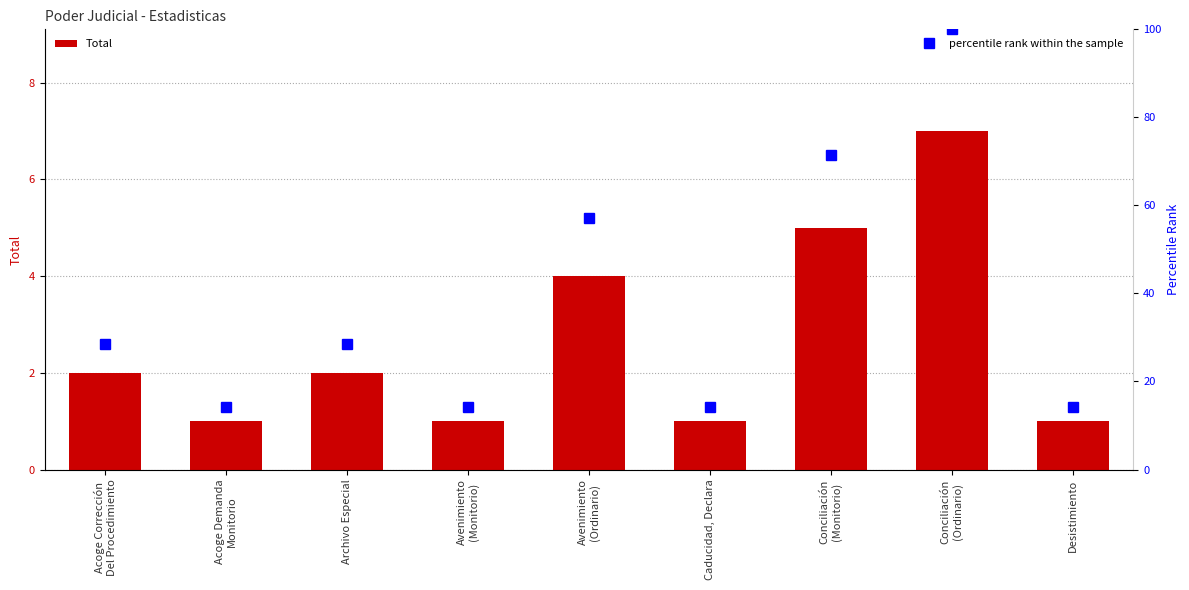

How many series are shown in this chart?

2